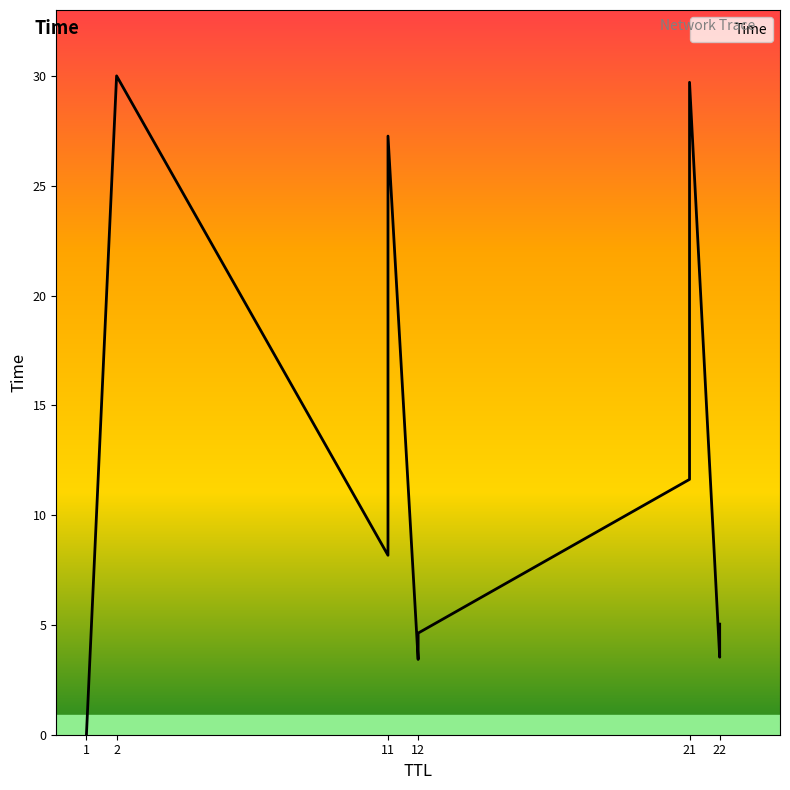

Which category has the highest value across all series?

2